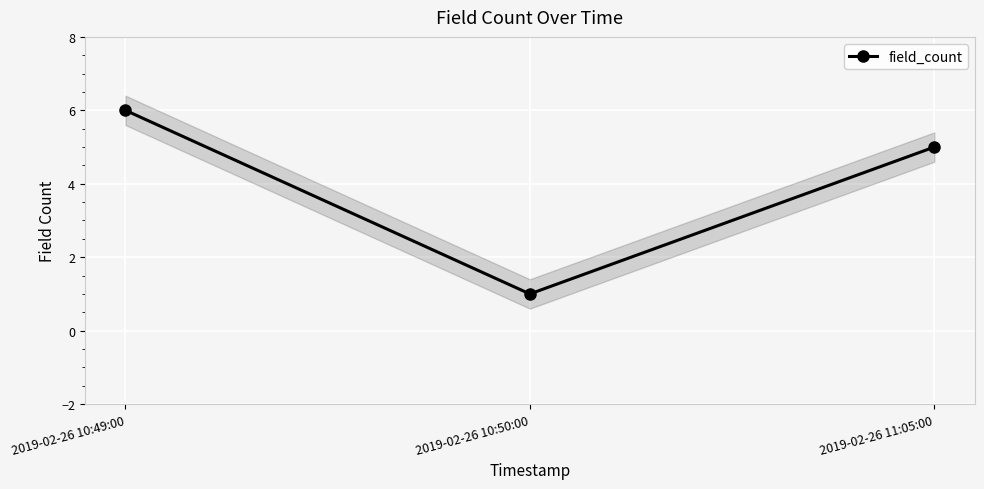

Reading right to left, list all the values displayed in this chart.

5	1	6